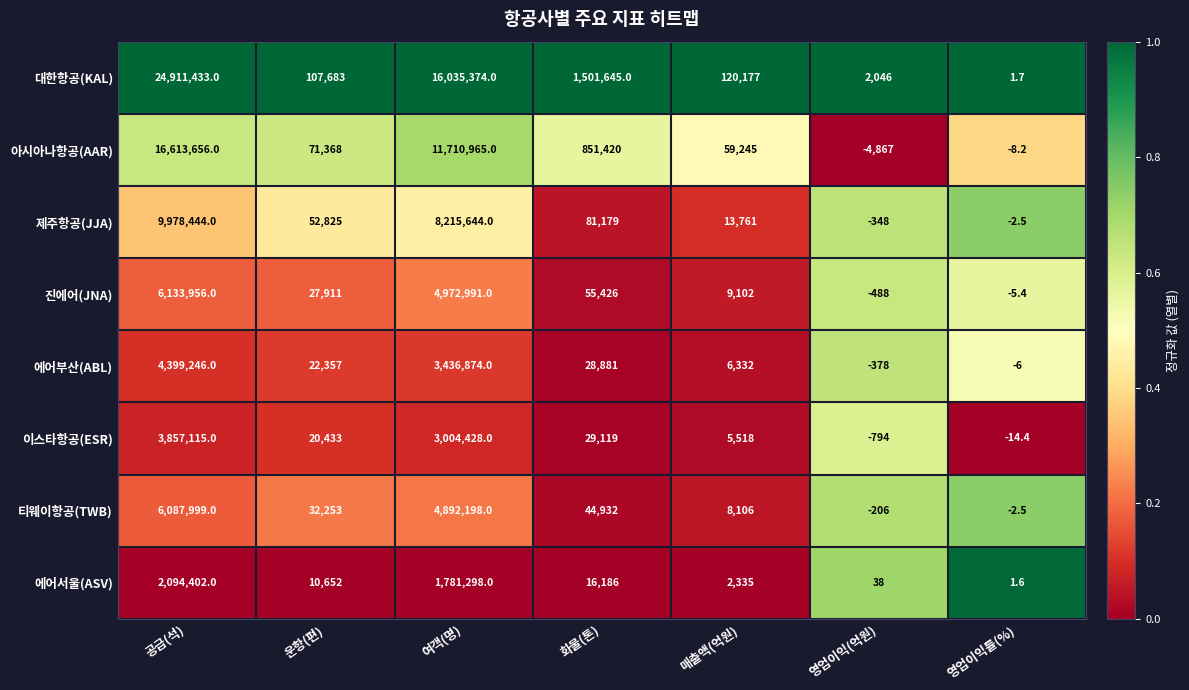

What is the sum of all 대한항공(KAL) values?

42678359.7